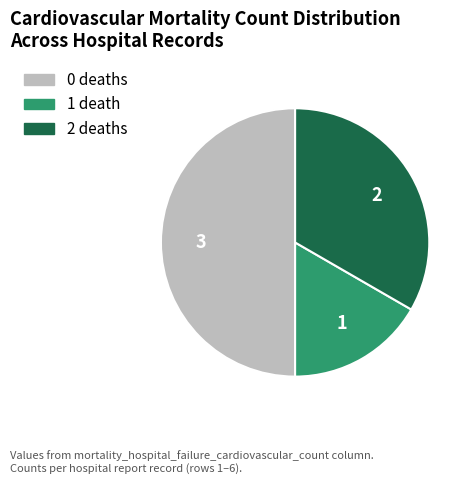

How many segments does this pie chart have?

3